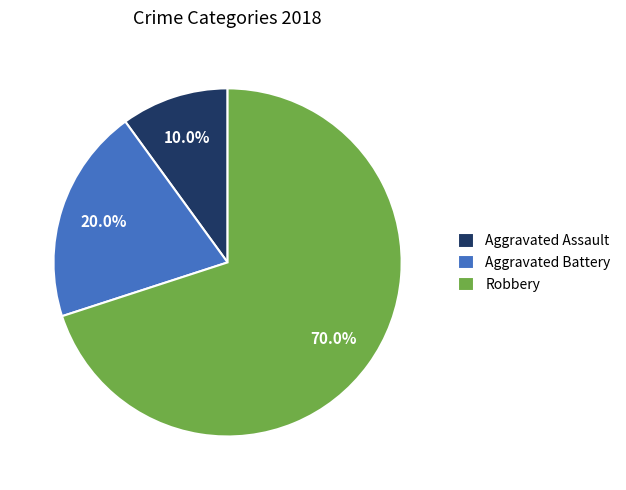

What portion of the pie excludes Aggravated Battery?

80.0%